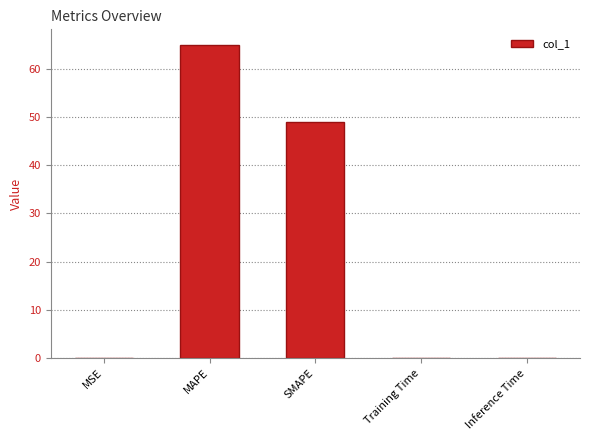

Count the number of data series in this chart.

1